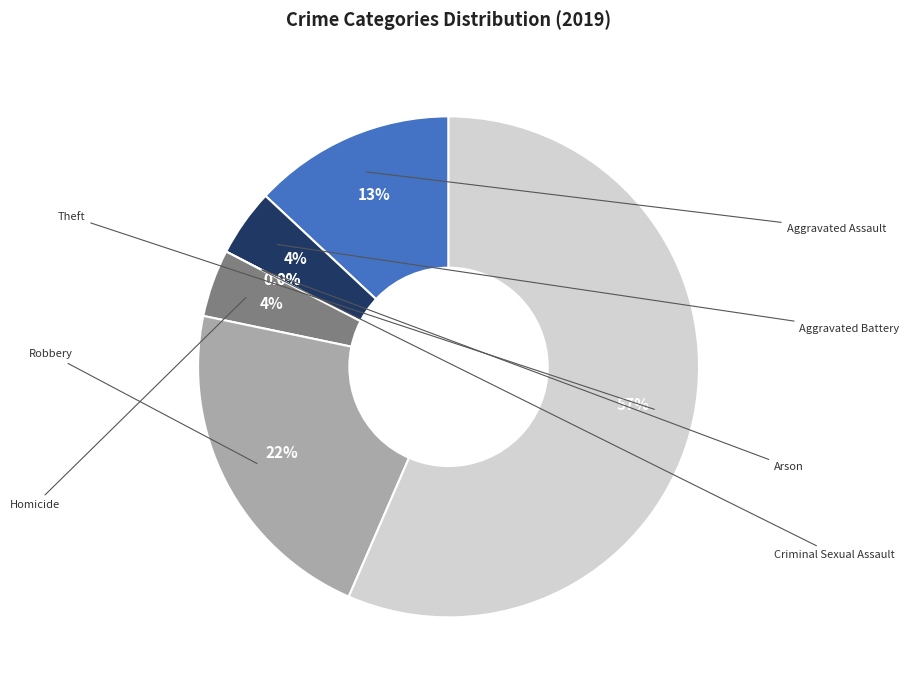

How many segments does this pie chart have?

7